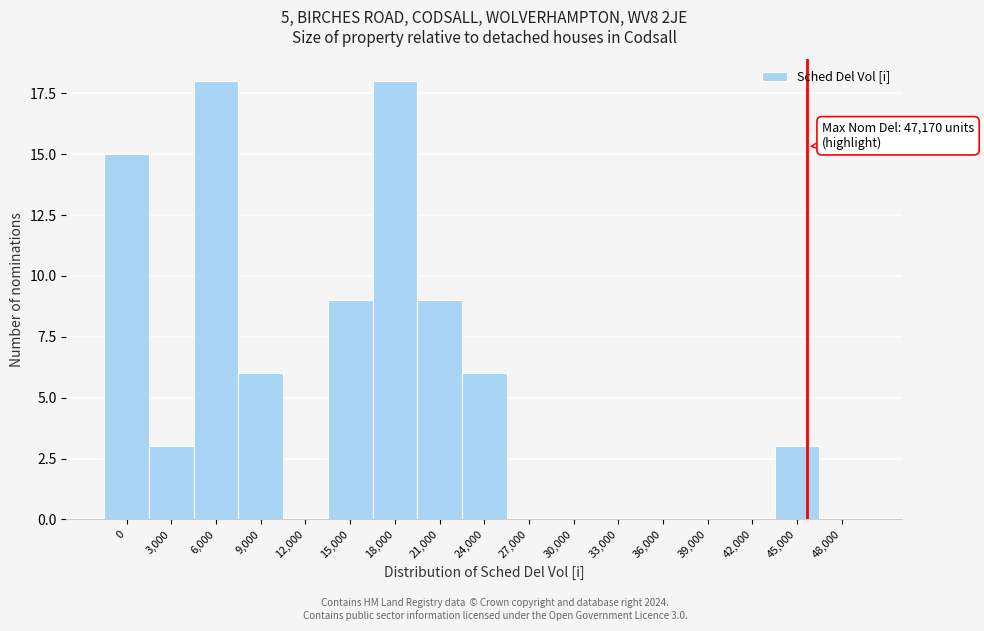

Reading left to right, extract all data points from this chart.

0=15	3,000=3	6,000=18	9,000=6	12,000=0	15,000=9	18,000=18	21,000=9	24,000=6	27,000=0	30,000=0	33,000=0	36,000=0	39,000=0	42,000=0	45,000=3	48,000=0